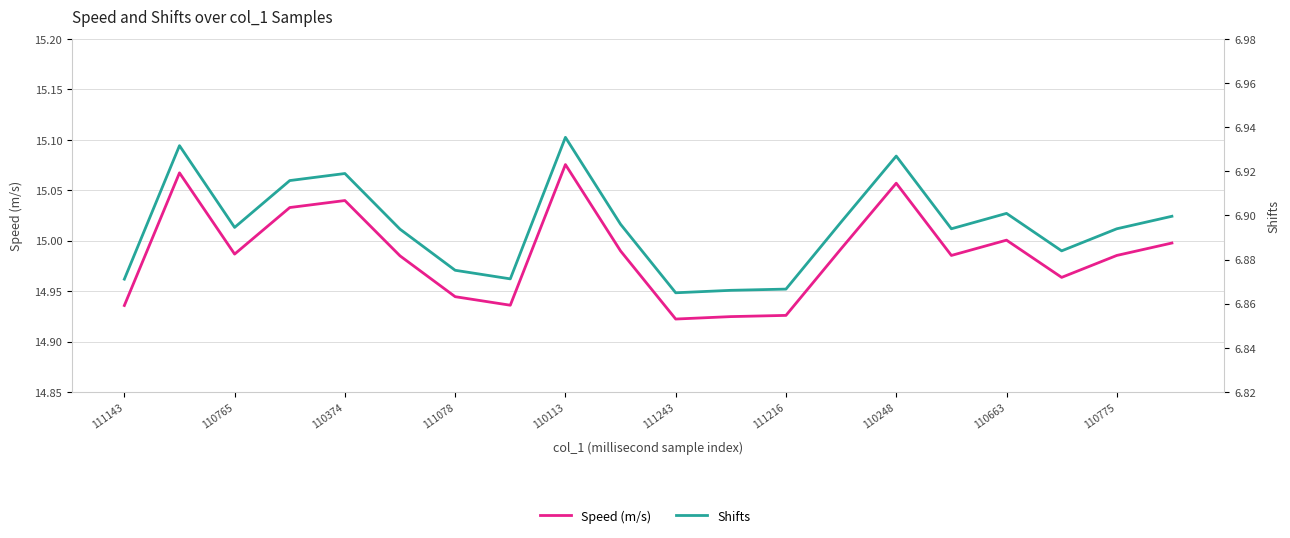

In Speed (m/s), how many points are lower than both neighbors (excluding endpoints)?

5